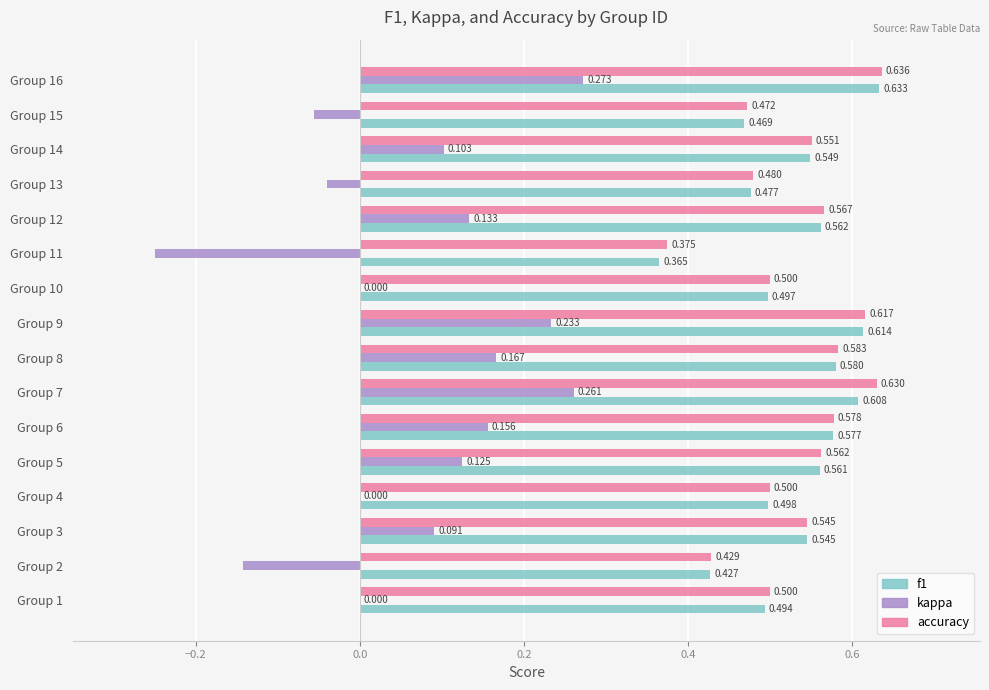

Is the value of accuracy at Group 12 greater than the value of kappa at Group 4?

Yes